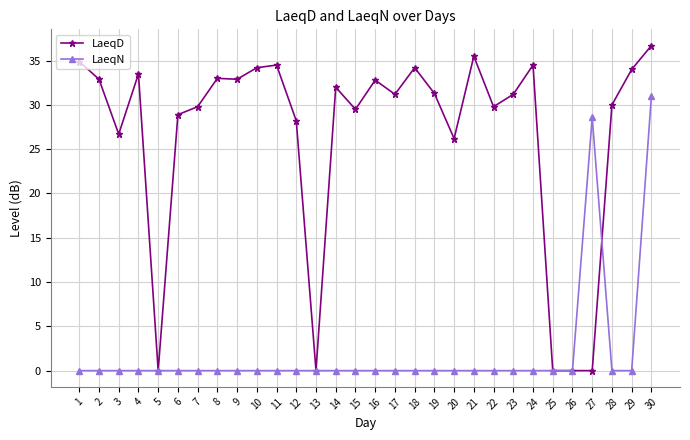

How many lines are shown in the chart?

2